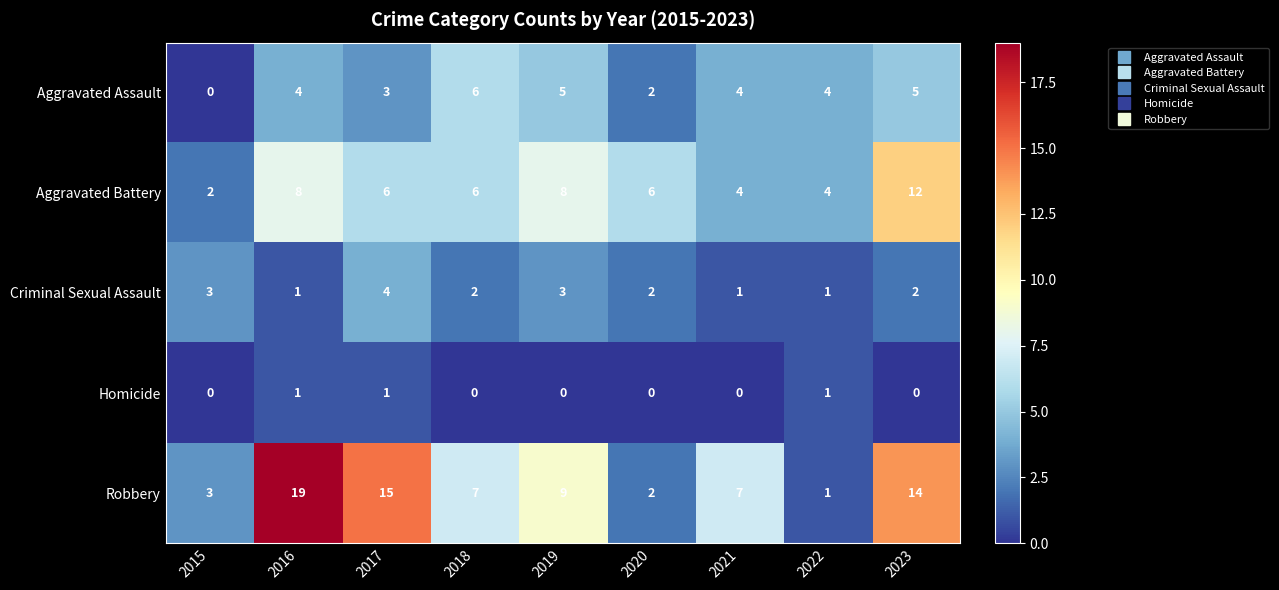

Is the value of Criminal Sexual Assault at 2023 greater than the value of Aggravated Battery at 2021?

No